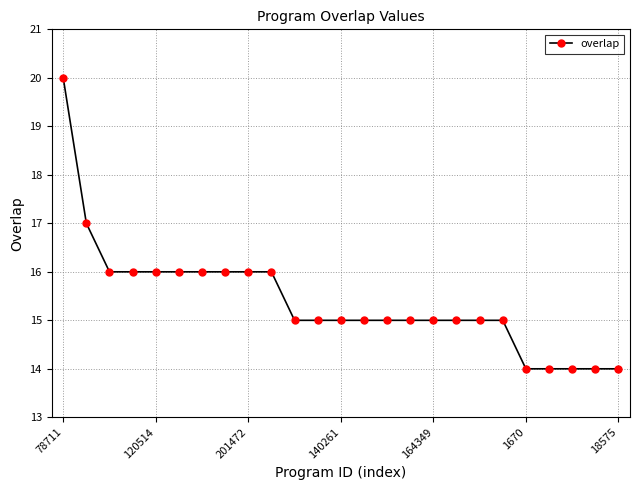

Count the values in the range 15 to 16.

18